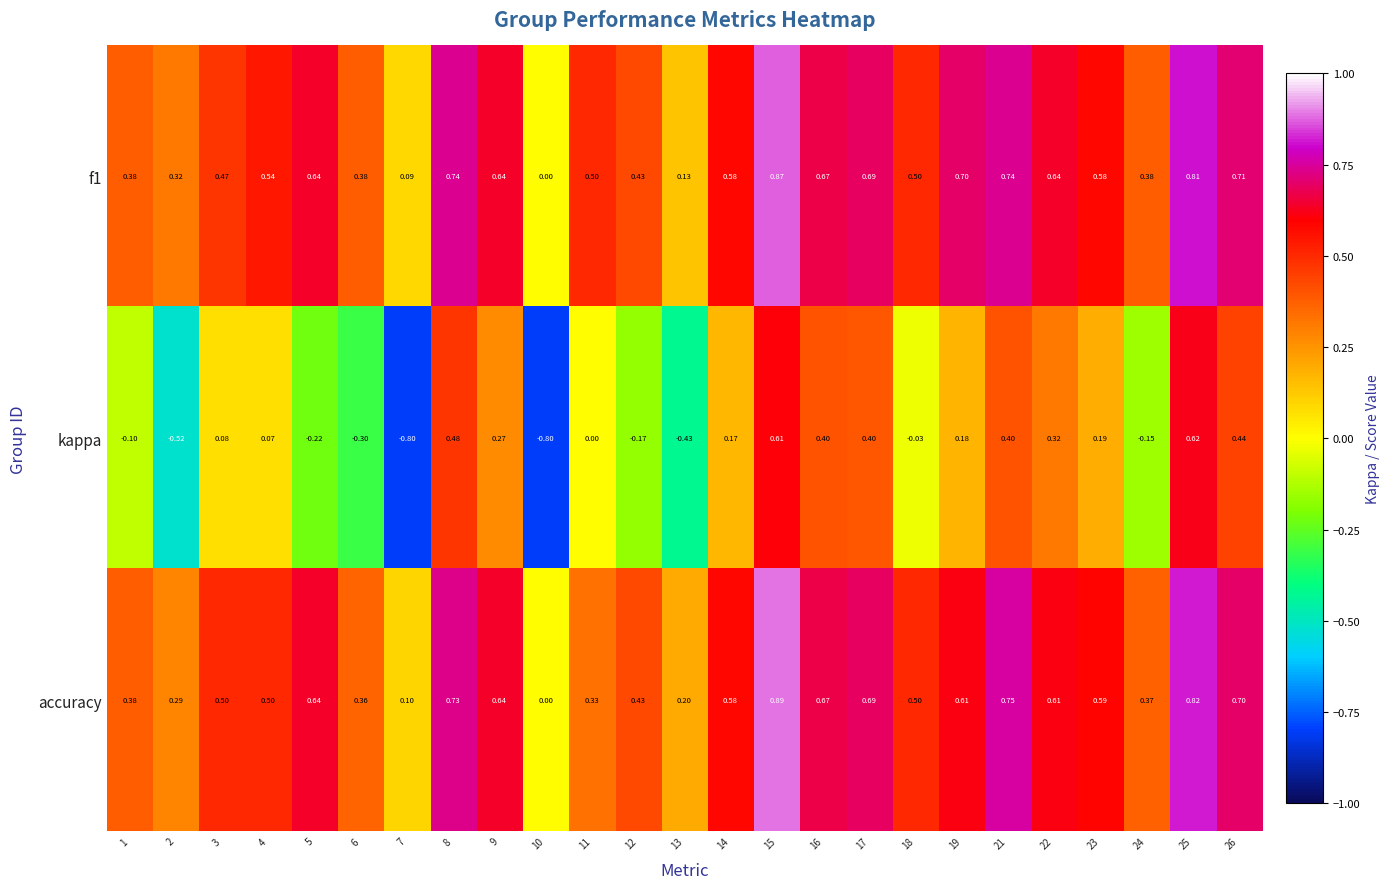

Count the number of data series in this chart.

3